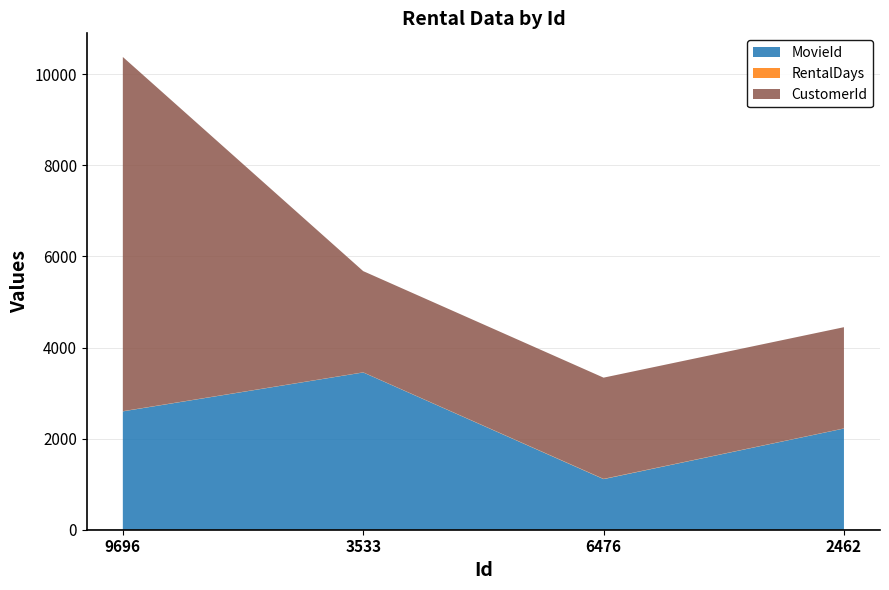

Reading right to left, list all the values displayed in this chart.

MovieId: 2462=2222	6476=1111	3533=3453	9696=2599
RentalDays: 2462=3	6476=6	3533=3	9696=4
CustomerId: 2462=2222	6476=2222	3533=2222	9696=7777